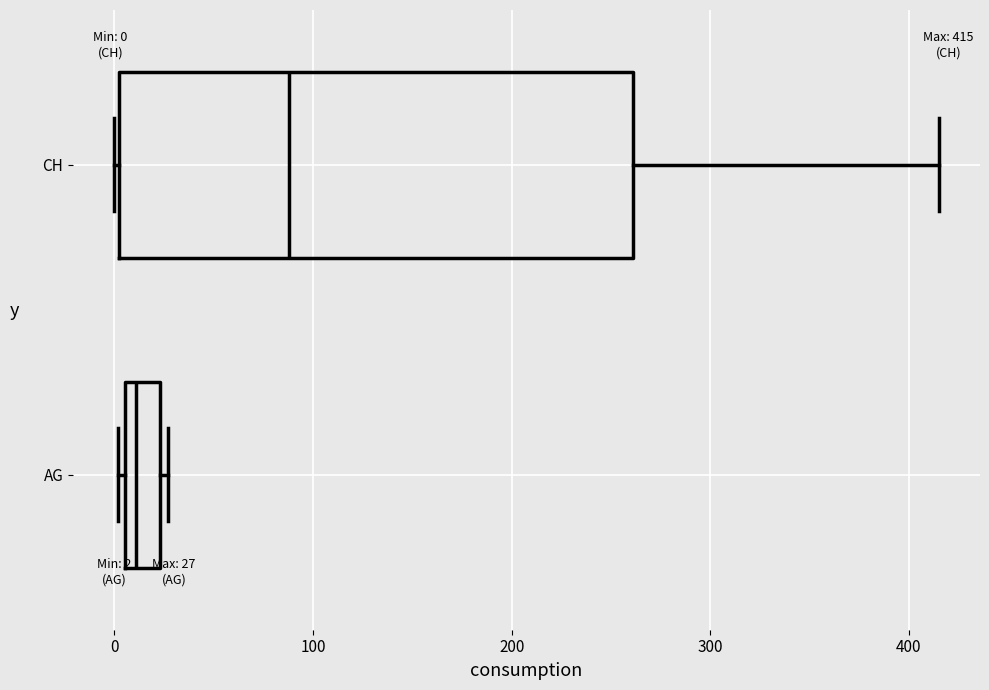

Which box is the widest, from its left edge to its right edge?

CH